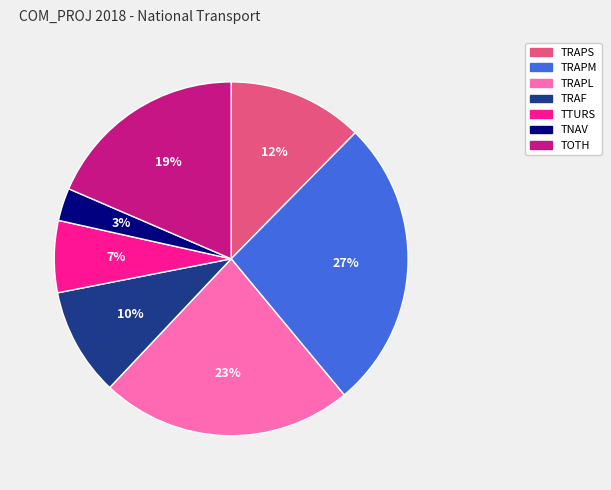

To the nearest percent, what percentage of the pie is TRAPL?

23%